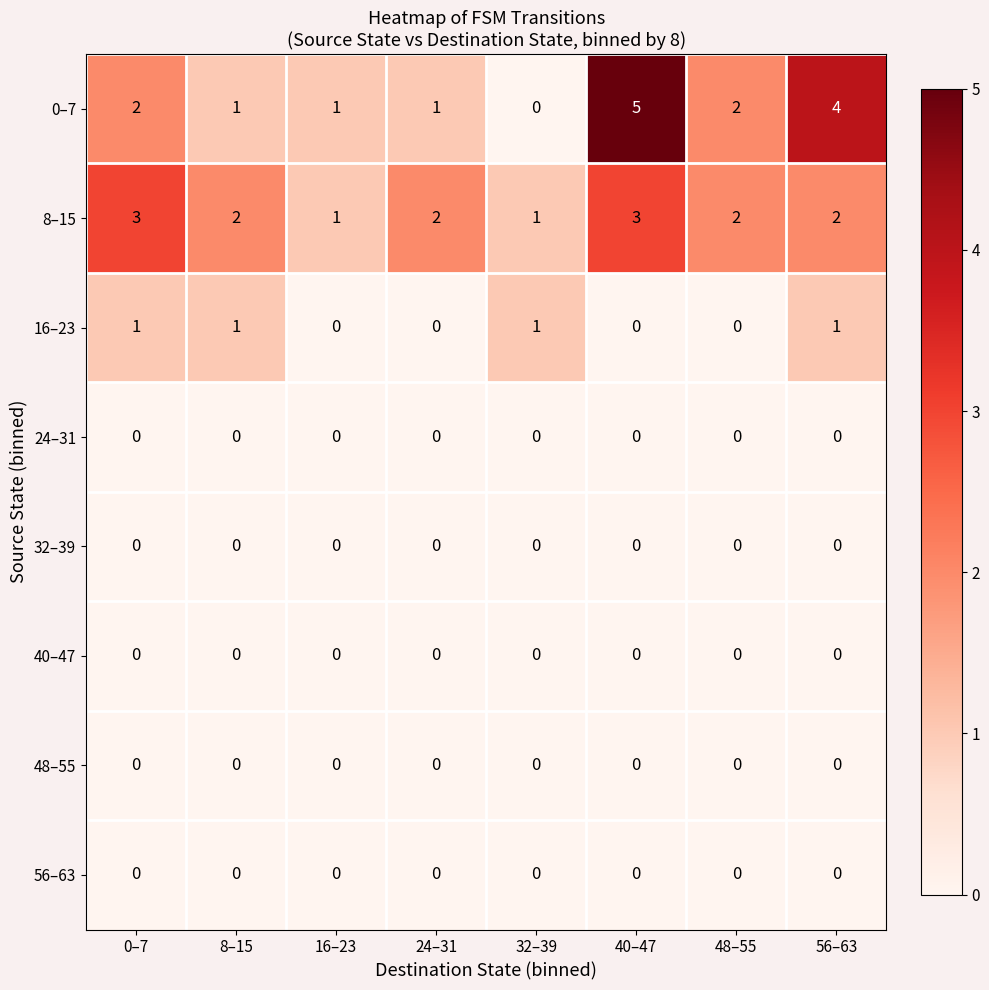

Between 32–39 and 48–55, which series saw the biggest shift?

0–7